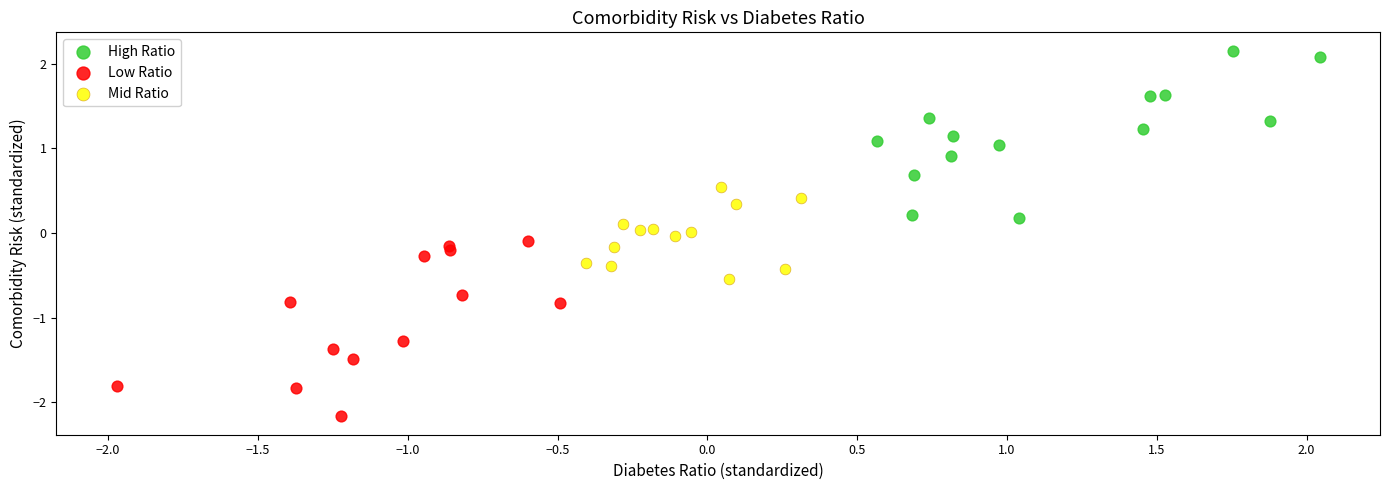

Which series contains the highest Y value?

High Ratio